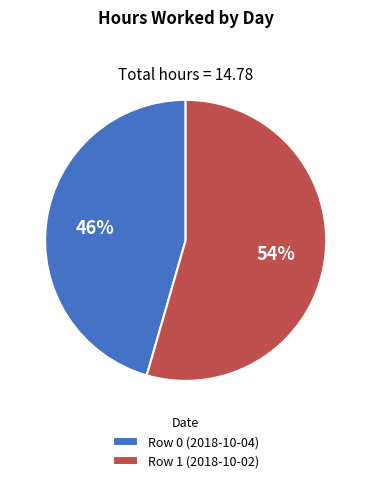

Is the sum of Row 0 (2018-10-04) and Row 1 (2018-10-02) greater than half?

Yes